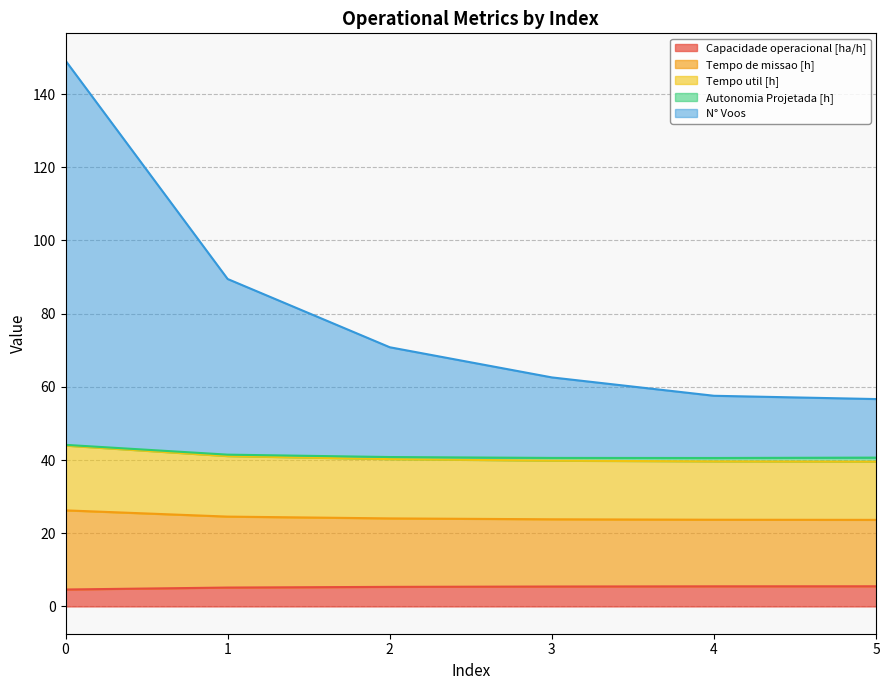

Is it true that Capacidade operacional [ha/h] equals 5.5 at 5?

True